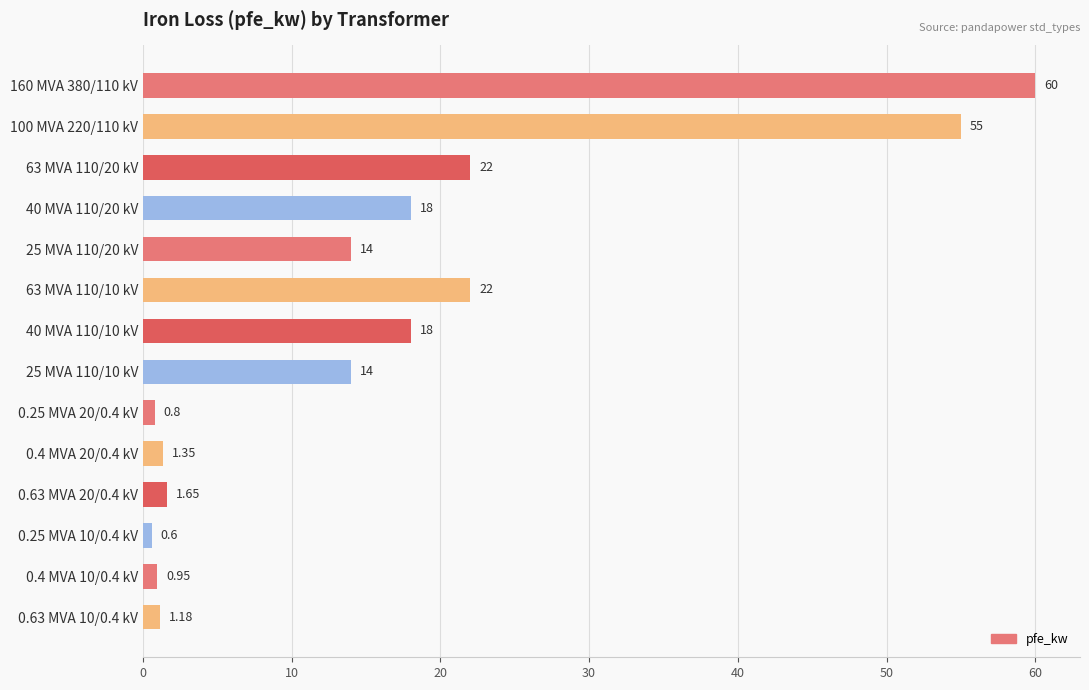

Between 25 MVA 110/20 kV and 63 MVA 110/20 kV, which is larger?

63 MVA 110/20 kV